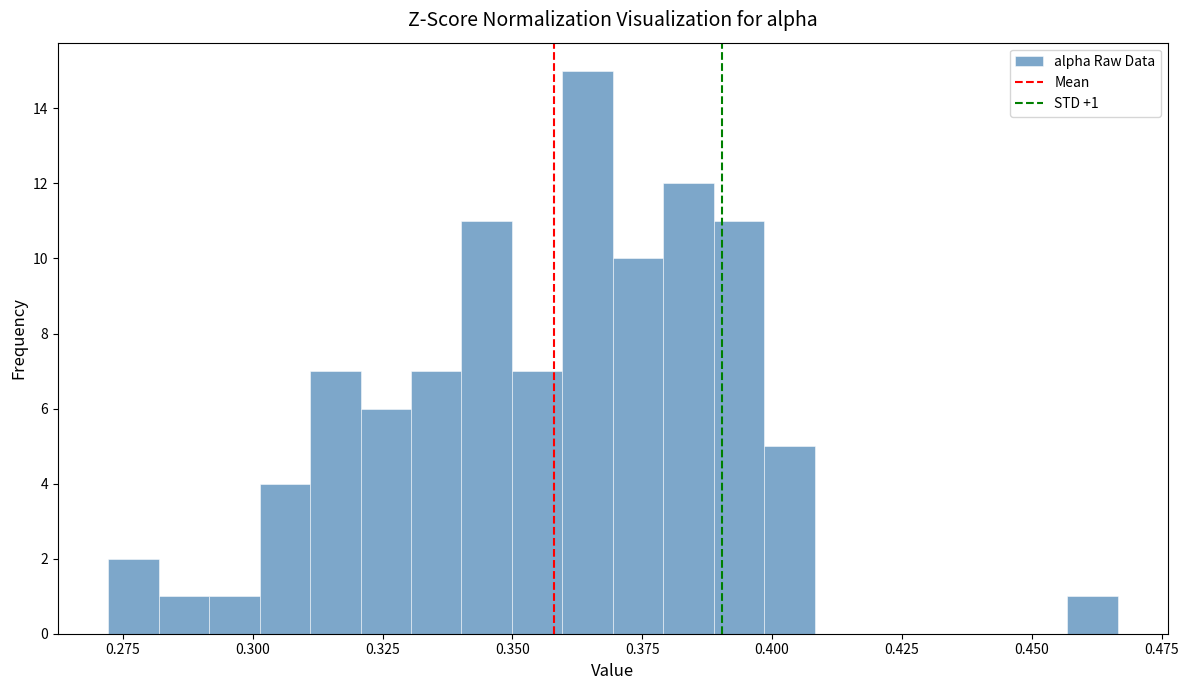

Read against the x-axis, roughly where is the centre of the tallest bar?

0.365